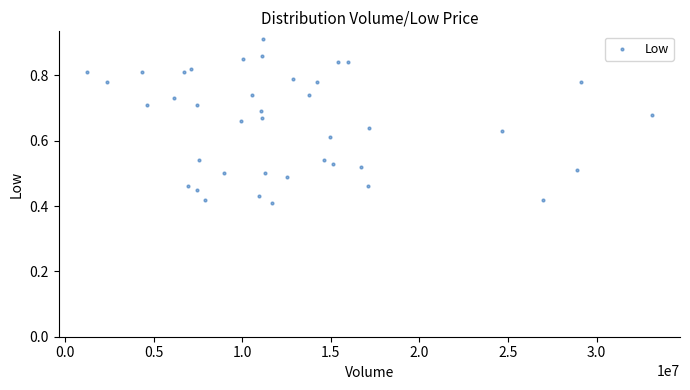

What is the range of X values (max minus min)?

31892100.0